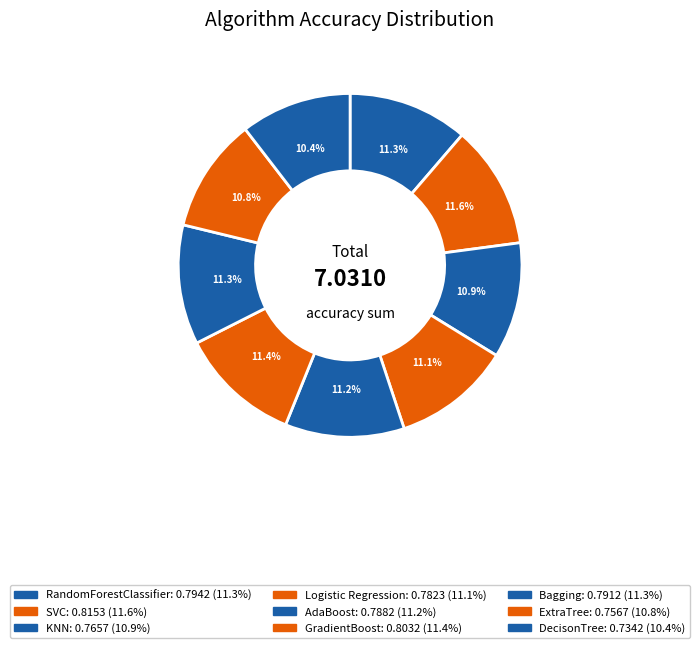

How many slices are in this pie chart?

9